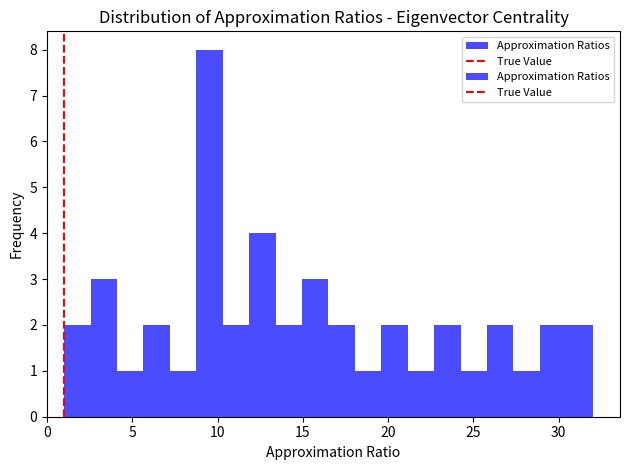

Read against the x-axis, roughly where is the centre of the tallest bar?

9.5